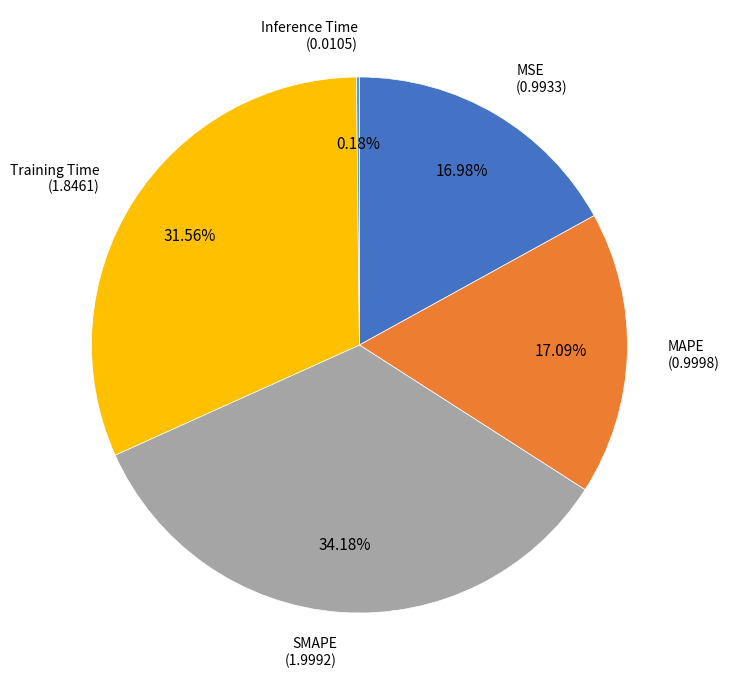

What is the largest slice in the pie chart?

SMAPE